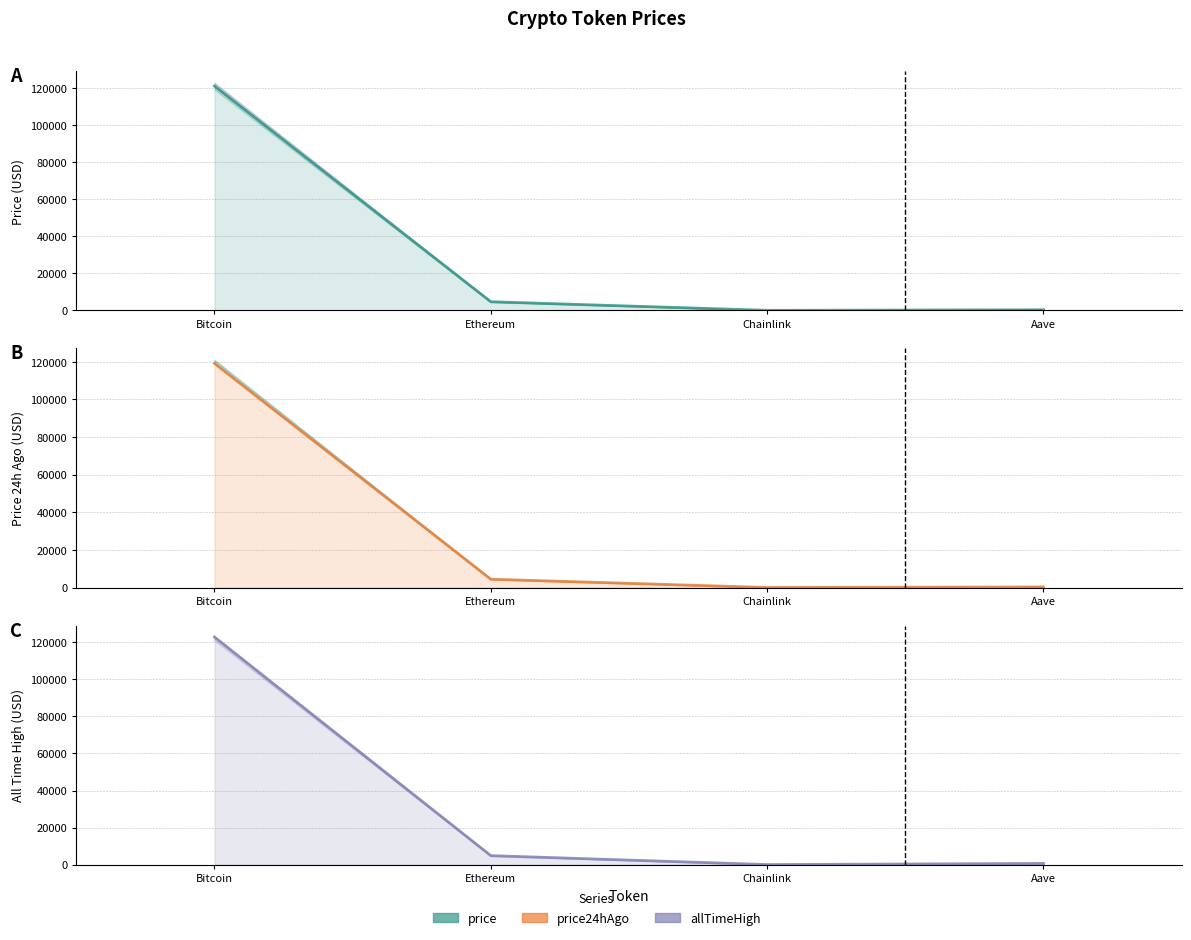

True or false: price has a value of 23.5 at Chainlink.

True